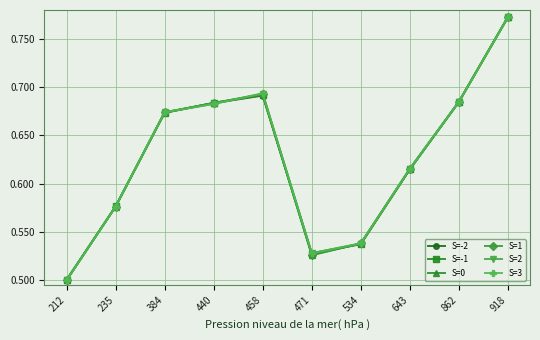

Is the value of S=1 at 384 greater than the value of S=-1 at 862?

No